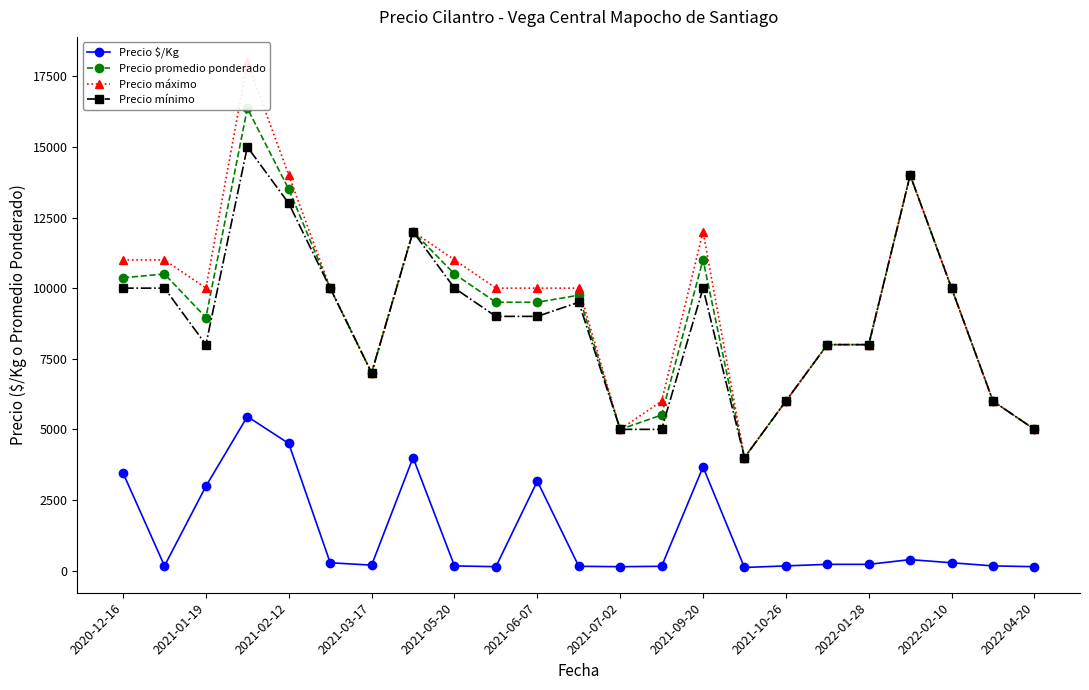

At how many categories does at least one series exceed 10203?

8